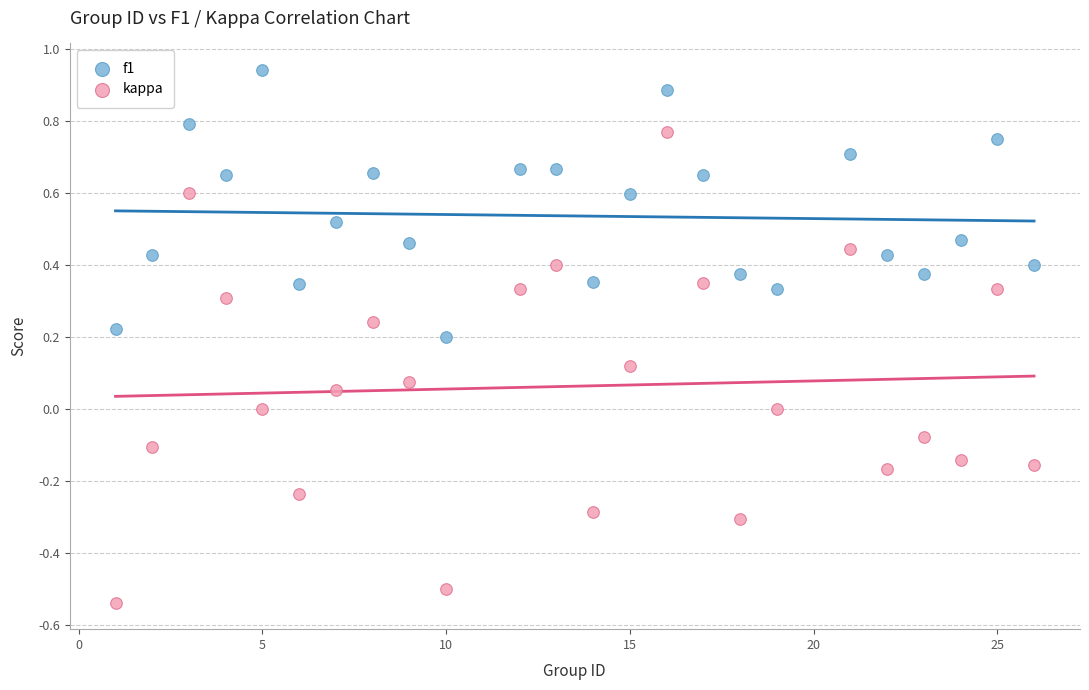

Which series contains the lowest Y value?

kappa